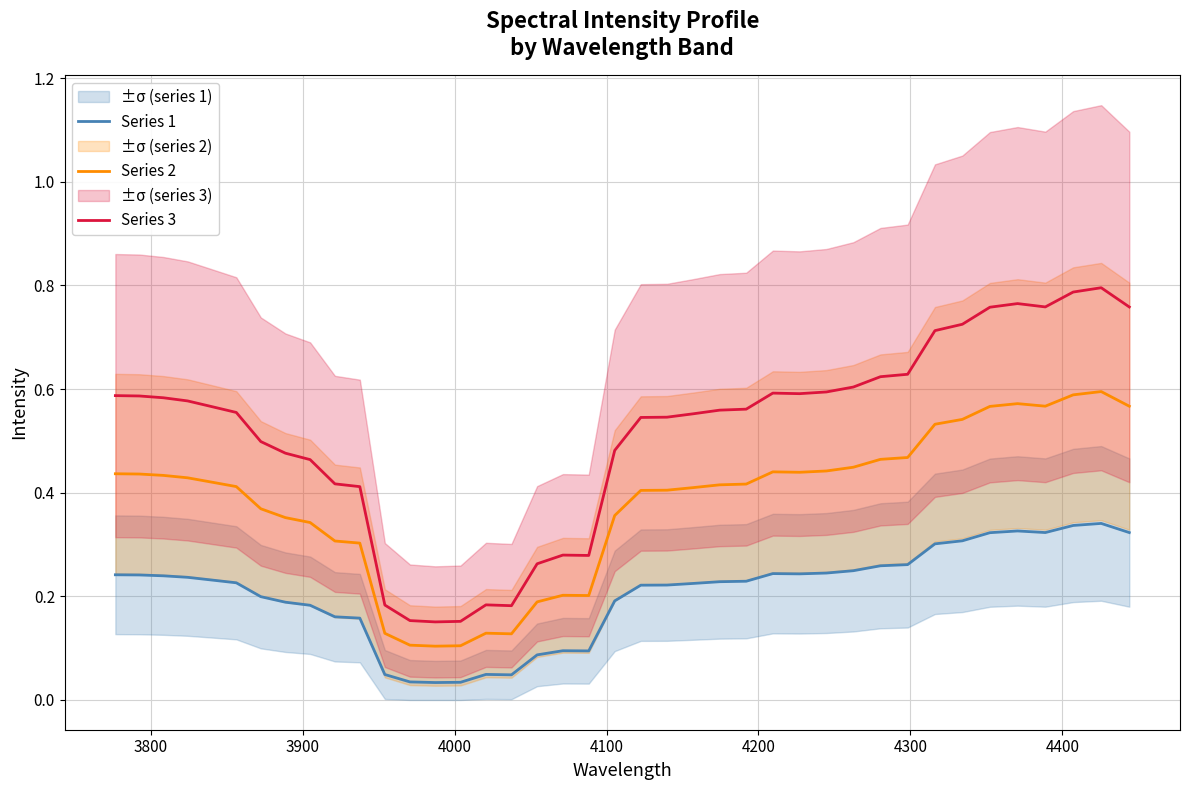

True or false: Series 2 and Series 1 intersect in this chart.

False